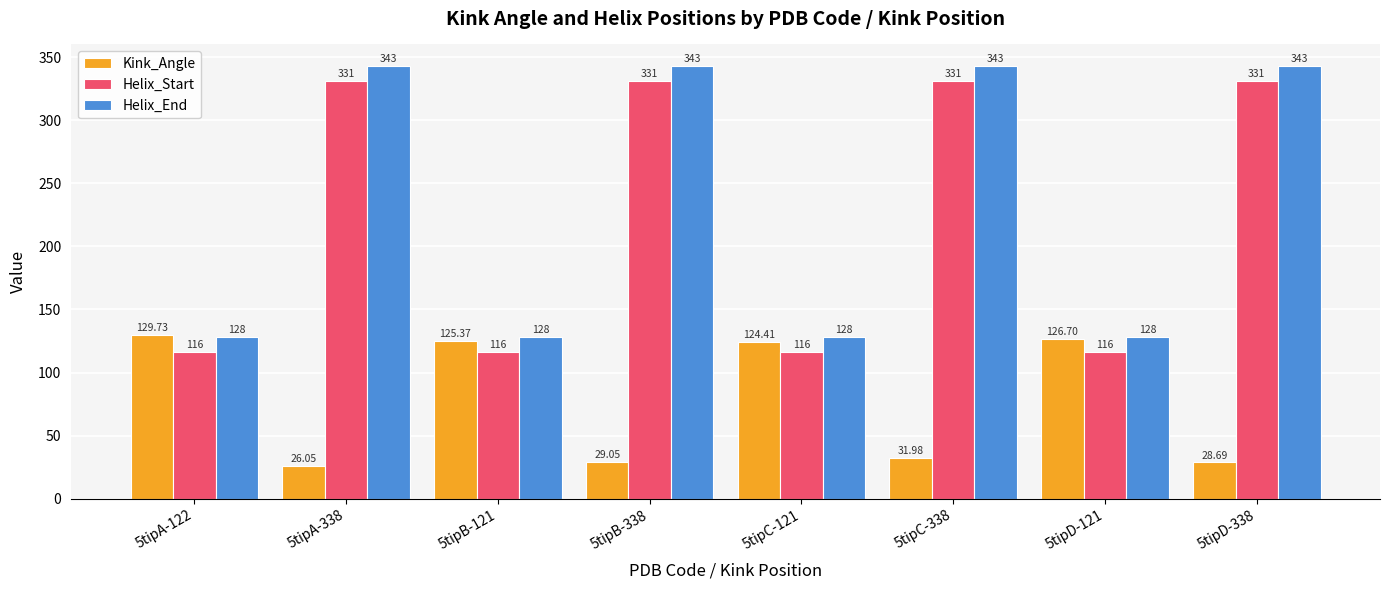

What is the difference between the maximum and minimum values in the Kink_Angle series?

103.7